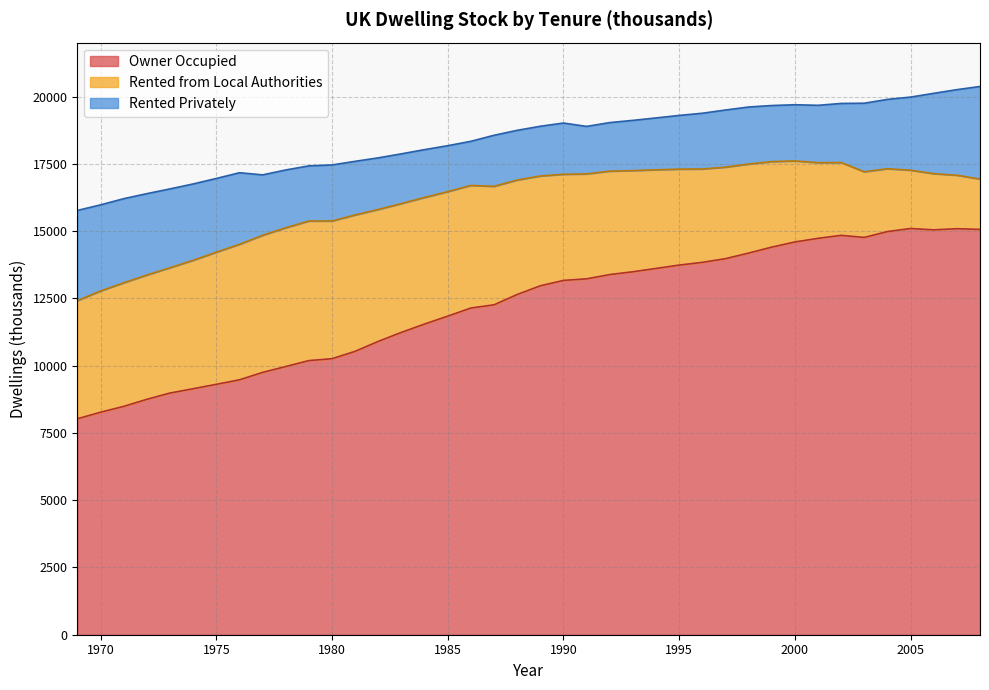

What is the maximum value shown in the chart?

15100